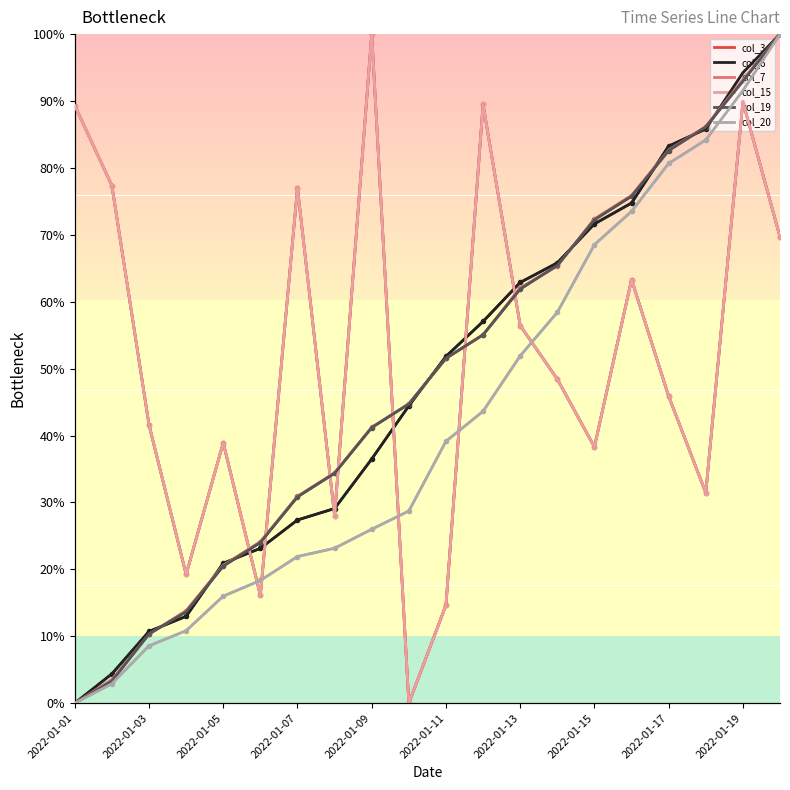

How many data points in col_3 are less than 48?

10